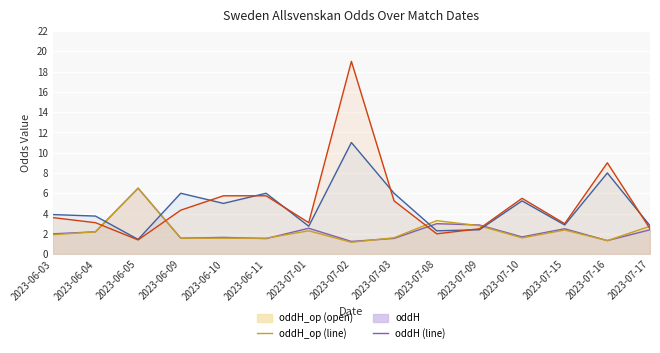

Between 2023-06-04 and 2023-07-16, which series saw the biggest shift?

oddA_op